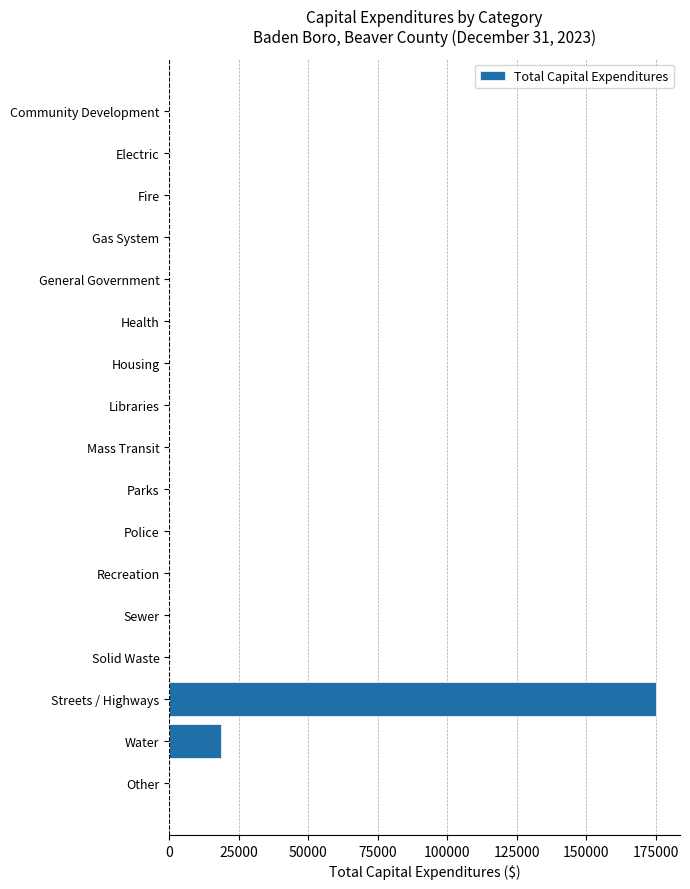

Is it true that the value at Electric is -78824?

False